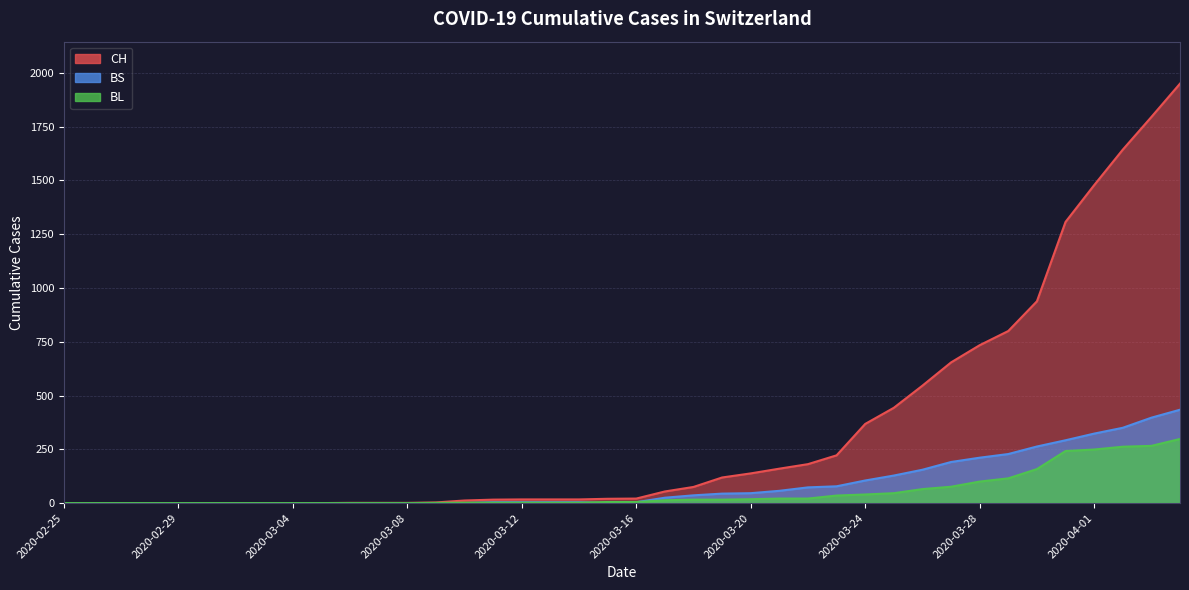

What is the sum of the CH values at 2020-03-23 and 2020-03-06?

223